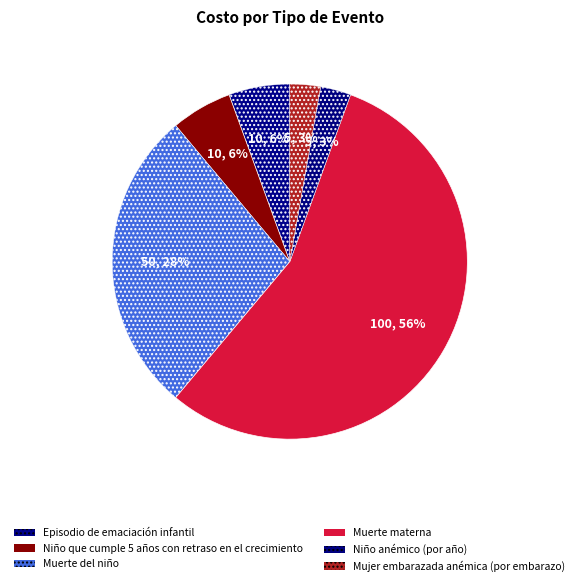

How many slices are in this pie chart?

6